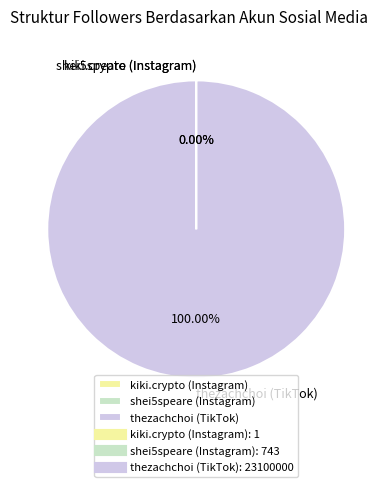

Which slice is the largest?

thezachchoi (TikTok)